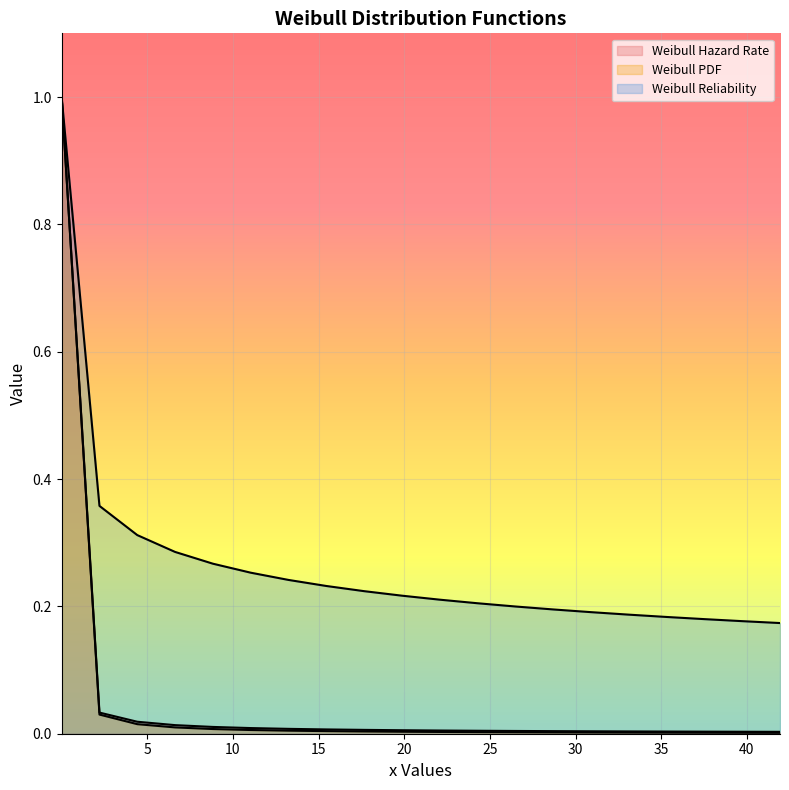

True or false: Weibull Hazard Rate and Weibull PDF cross at least once.

False